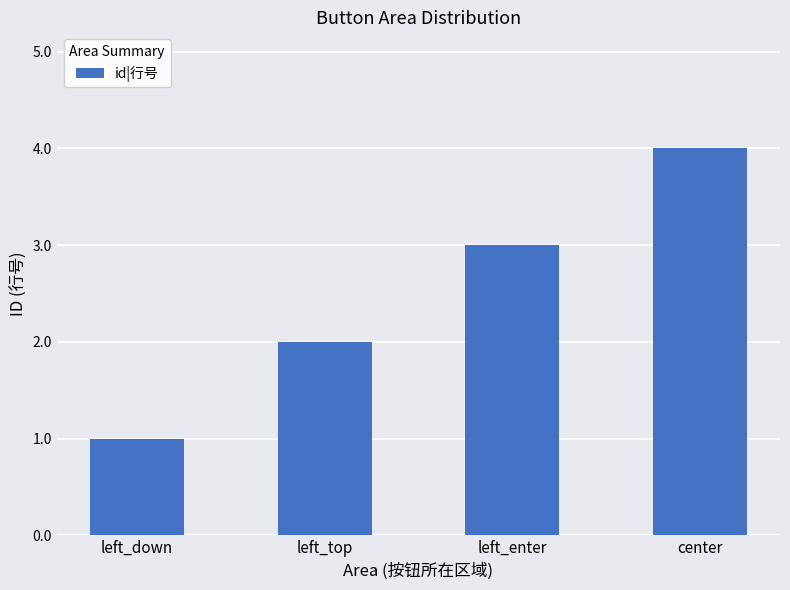

What position from the left is center?

4